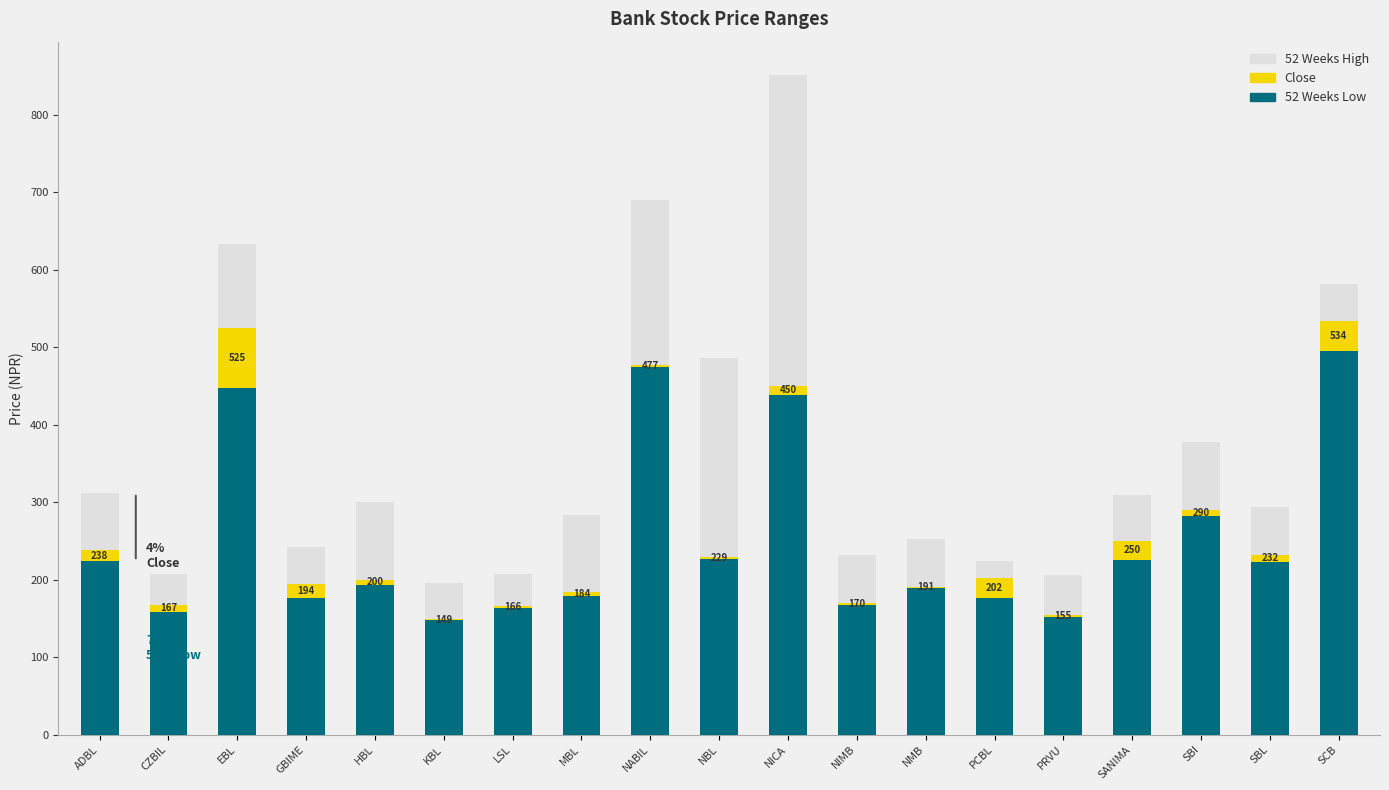

Which category has the highest value in the 52 Weeks Low series?

SCB